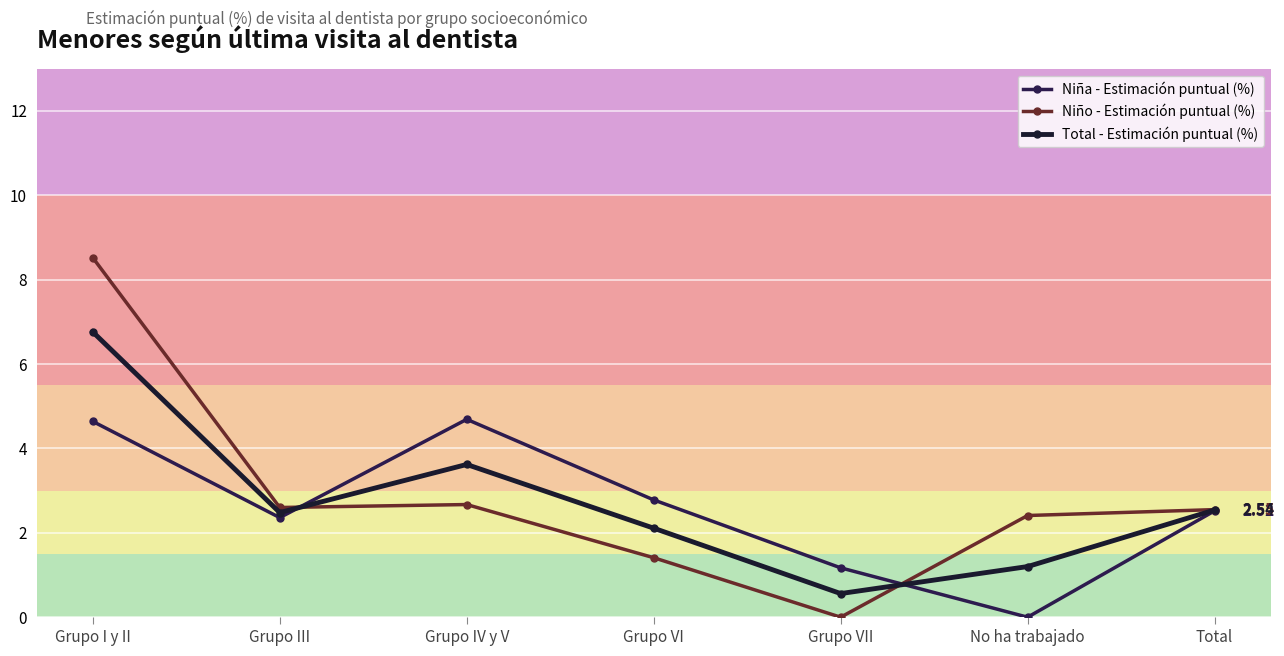

True or false: Niña - Estimación puntual (%) has more than 1 points higher than both neighbors.

False